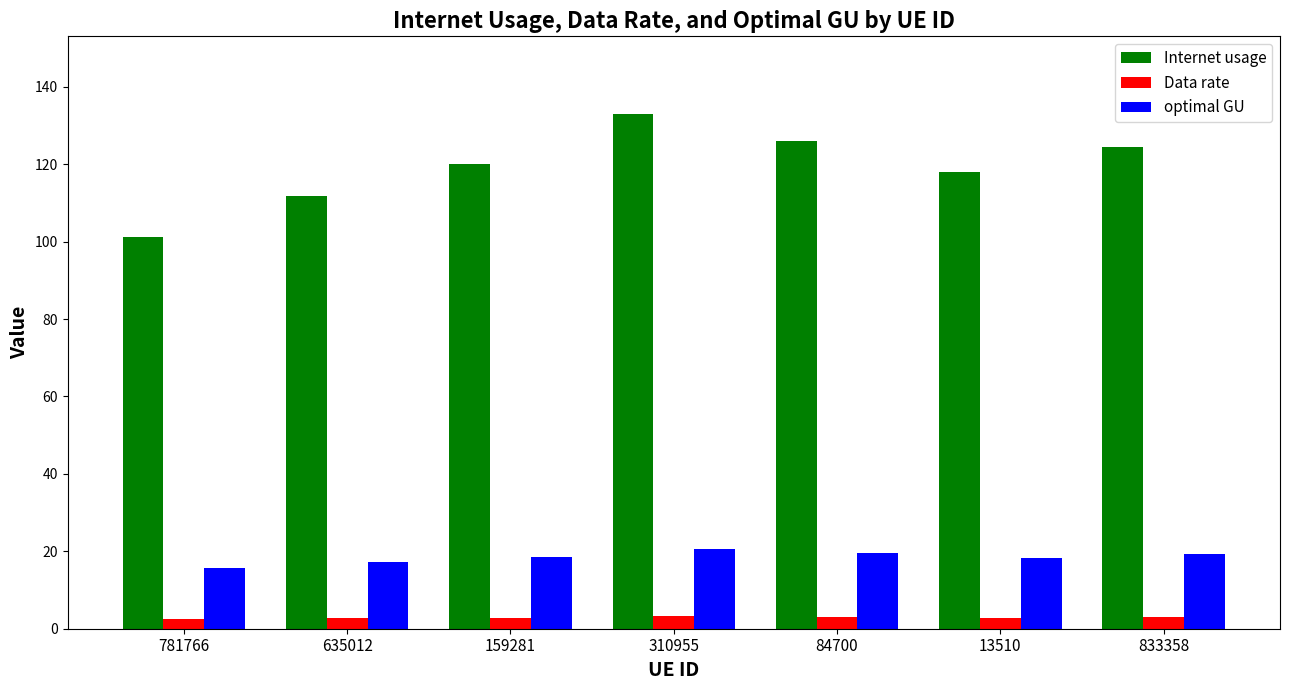

At which category is the sum across all series the highest?

310955